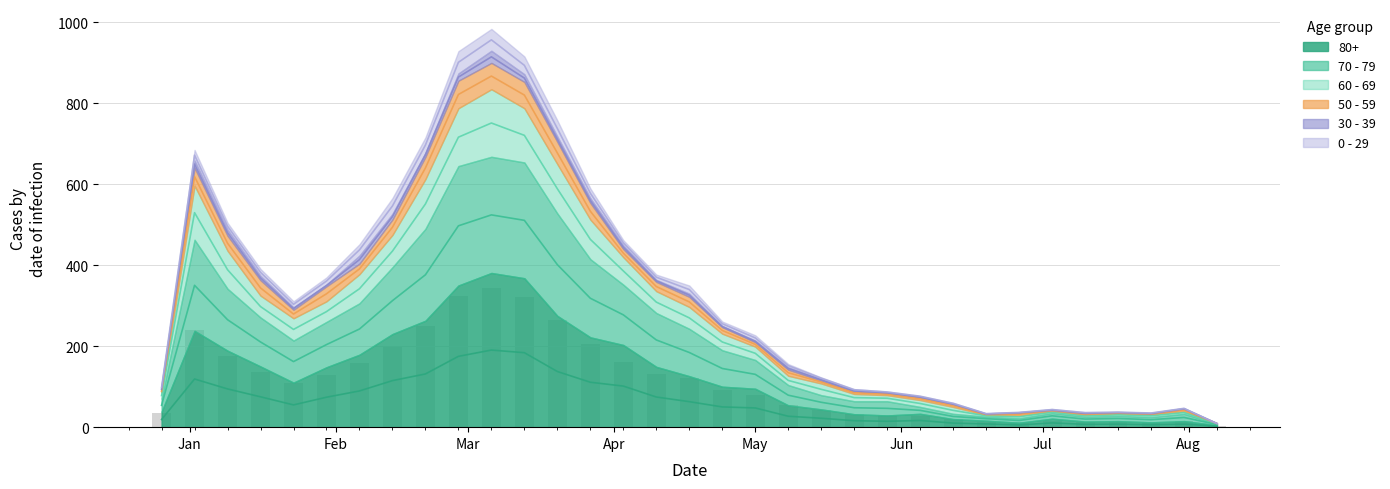

Does the chart contain any negative values?

No